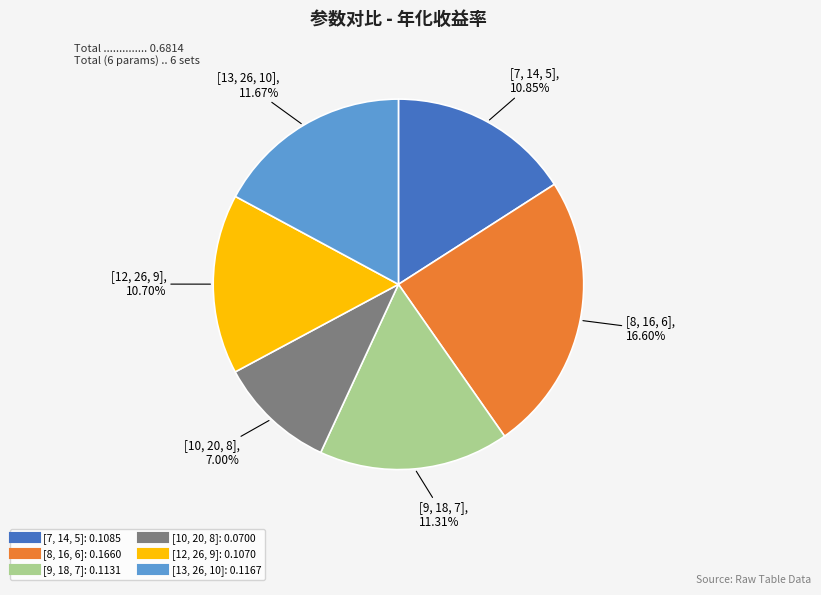

Which slice is the smallest?

[10, 20, 8]